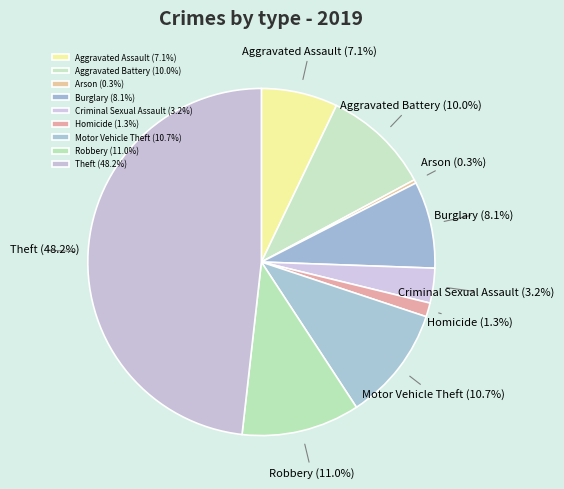

True or false: Criminal Sexual Assault accounts for 3% of the total.

True